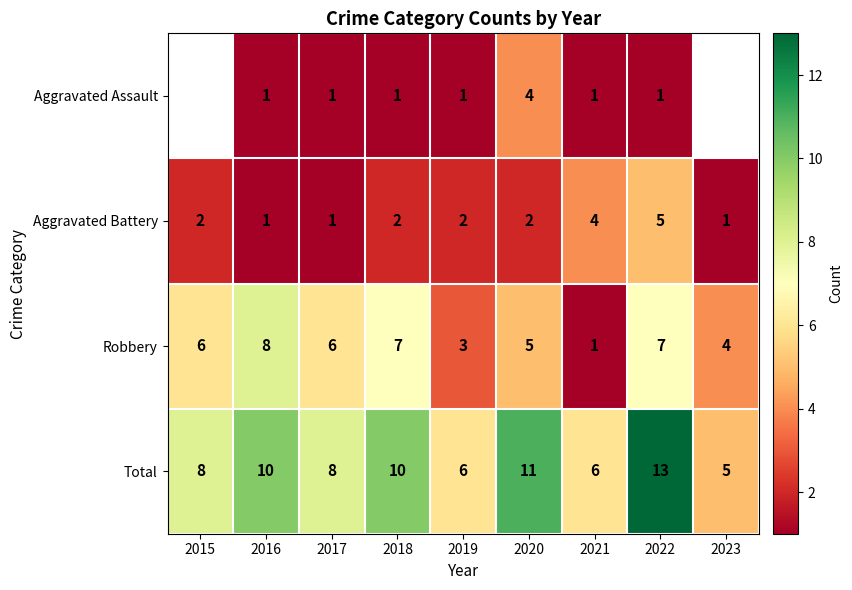

How many Total values are between 6 and 10?

6